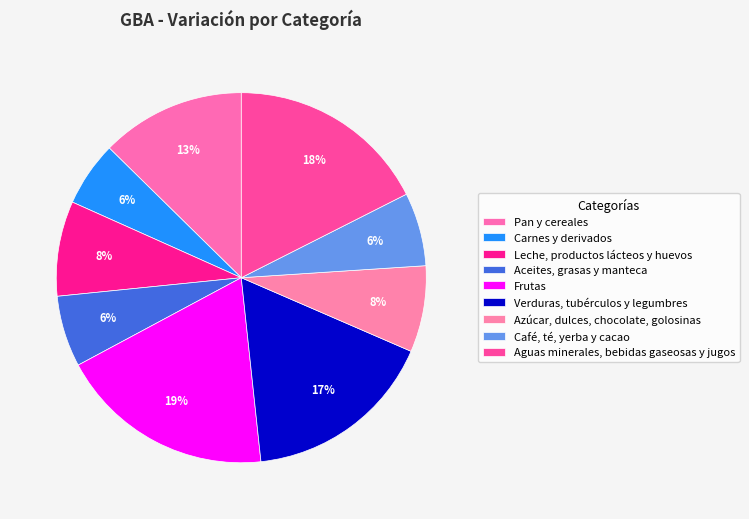

The Pan y cereales slice represents 13% of the pie. True or false?

True